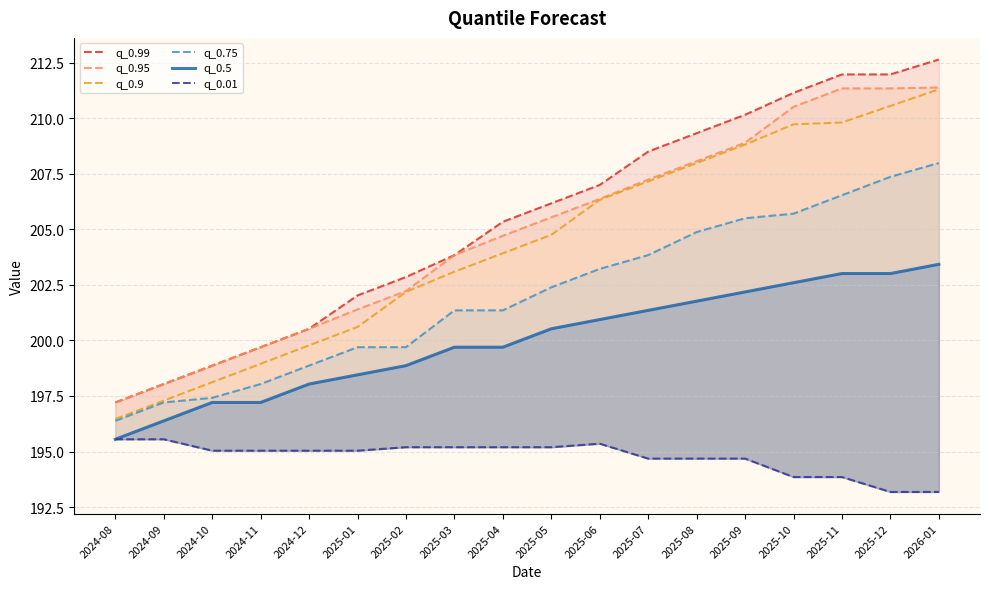

What position from the right is 2025-11?

3